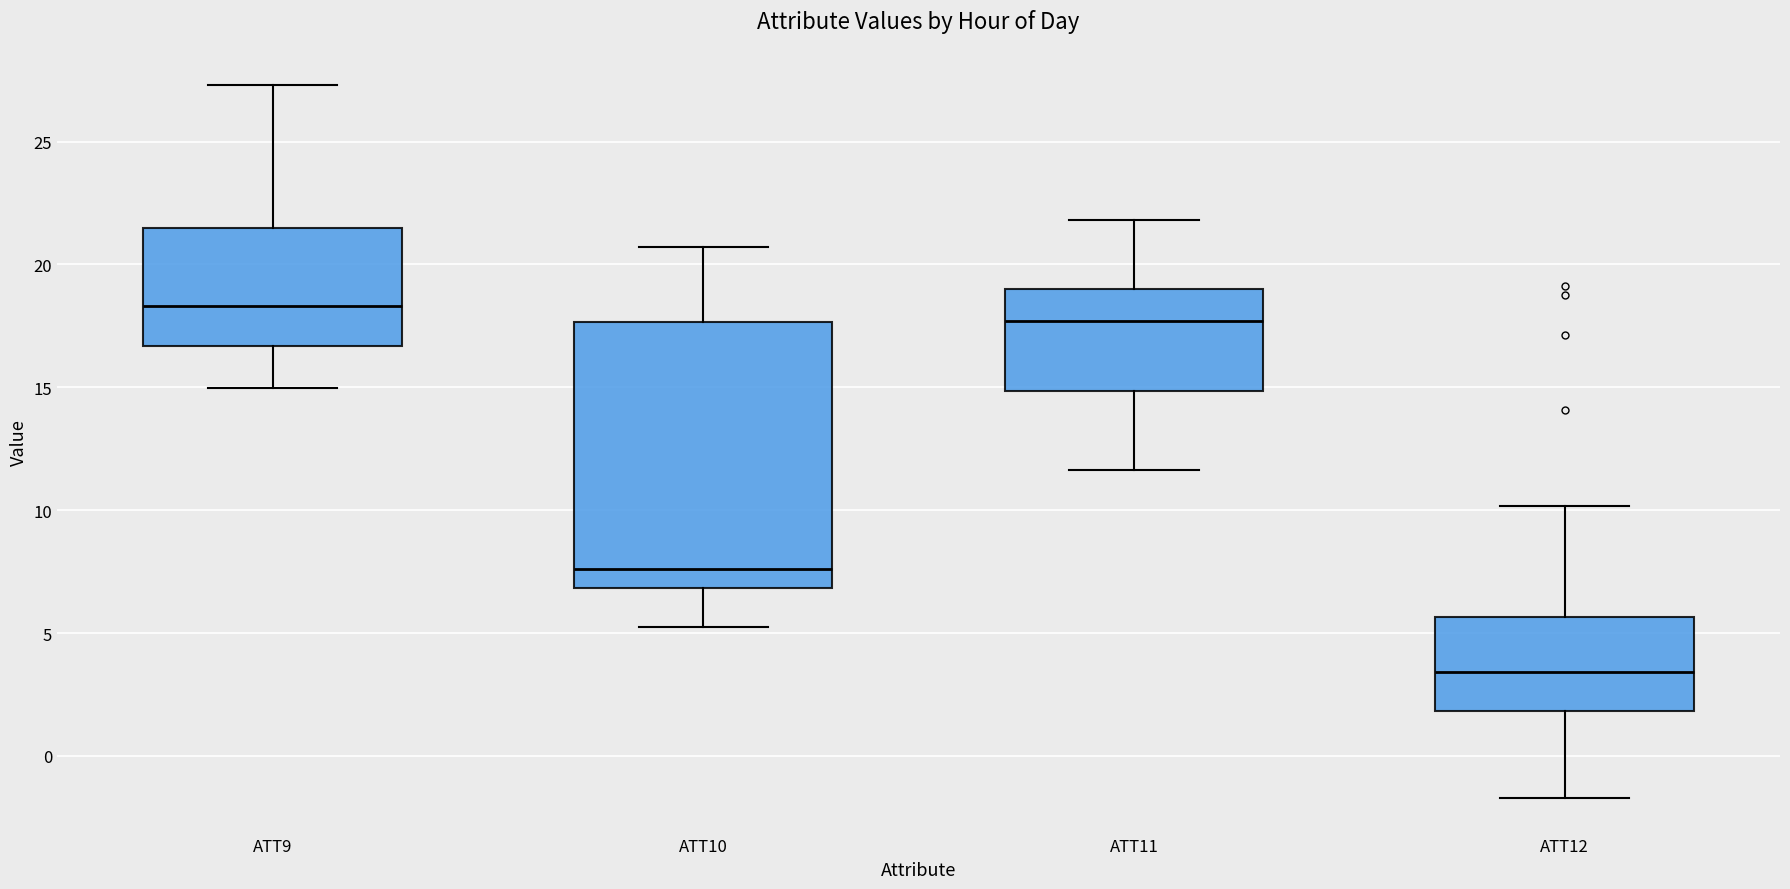

Reading left to right, read every box against the y-axis: the position of its median line, the range the box covers, and the ends of its whiskers. The values are not printed on the chart, so give them approximately, as read against the axis.

ATT9: median 18.5, box 16.5 to 21.5, whiskers 15.0 to 27.5
ATT10: median 7.5, box 7.0 to 17.5, whiskers 5.0 to 20.5
ATT11: median 17.5, box 15.0 to 19.0, whiskers 11.5 to 22.0
ATT12: median 3.5, box 2.0 to 5.5, whiskers -1.5 to 10.0